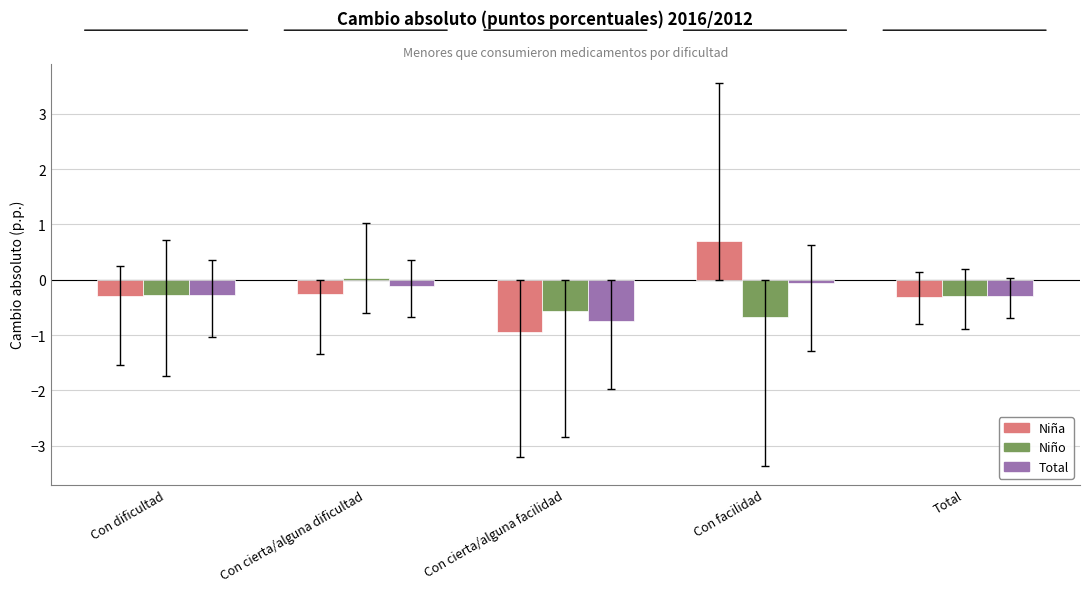

How many data points in Niña are less than 0?

4